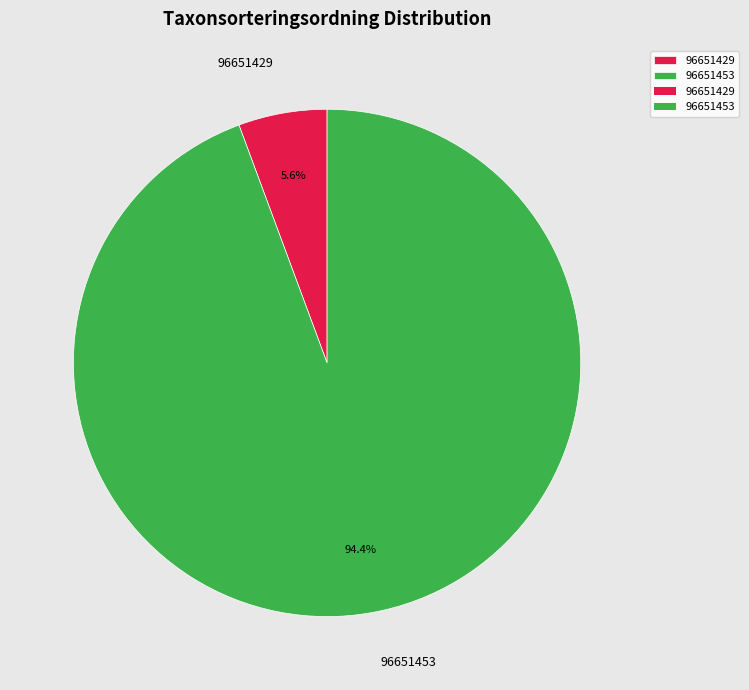

To the nearest percent, what portion does 96651453 represent?

94%